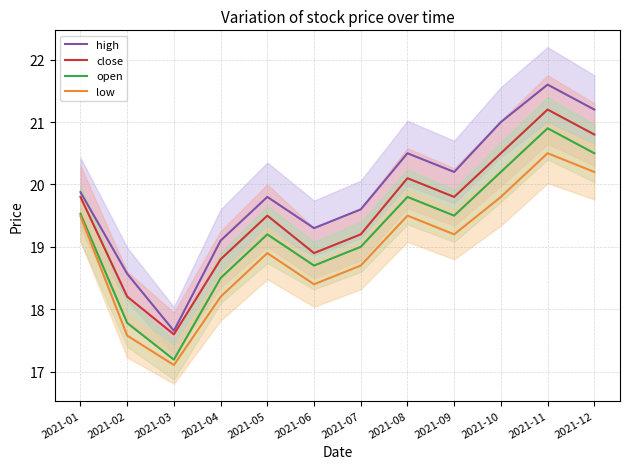

True or false: low and high intersect in this chart.

False